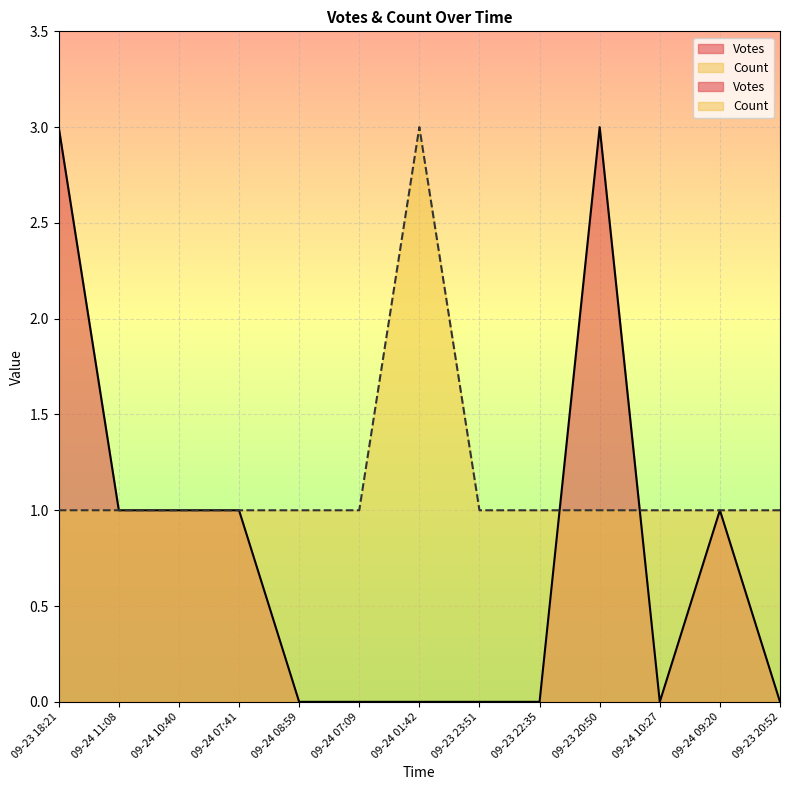

At how many categories does at least one series exceed 2?

3